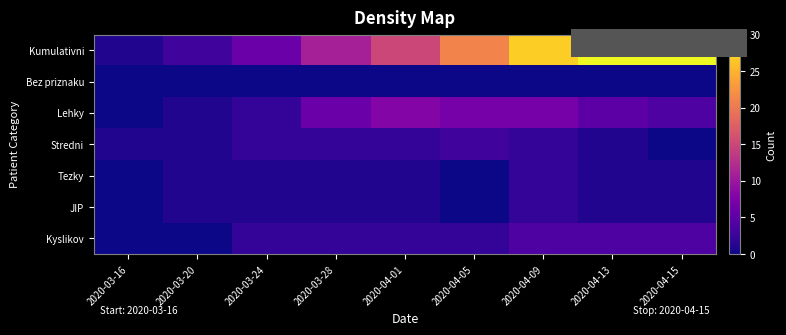

What is the difference between the highest and lowest values at 2020-04-01?

15